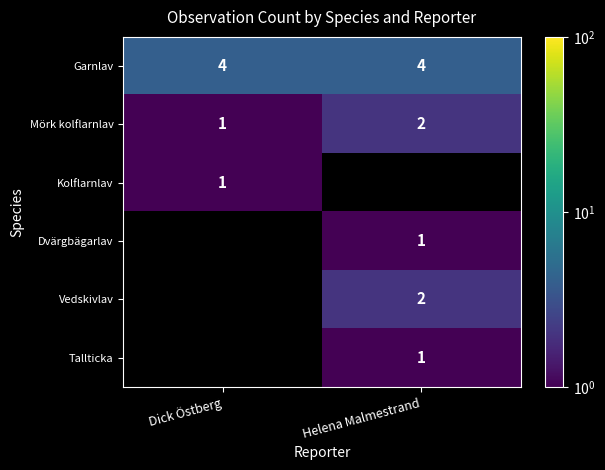

The value of Garnlav at Dick Östberg is 3. True or false?

False